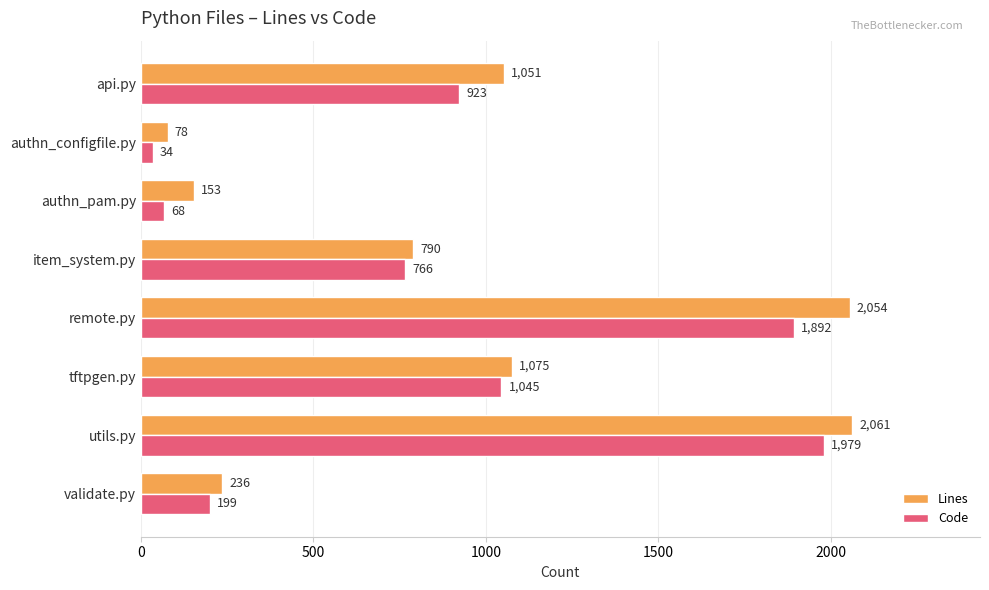

True or false: Lines has a value of 2061 at utils.py.

True